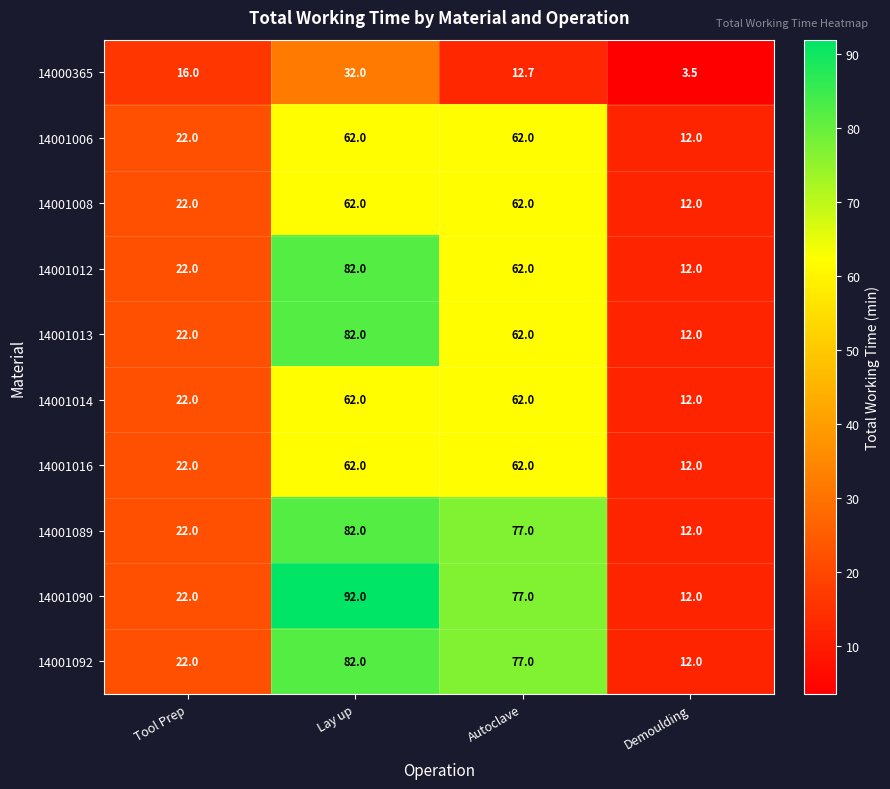

Count the number of data series in this chart.

10